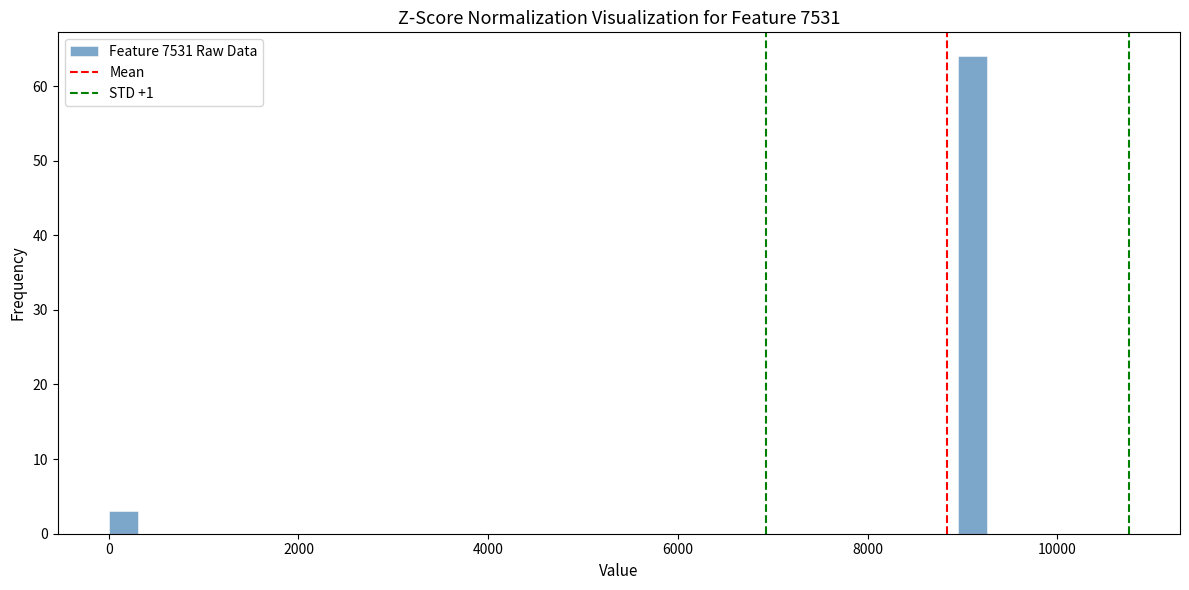

Around what value on the x-axis is the tallest bar? Give the approximate position of its centre, as read against the axis.

9200